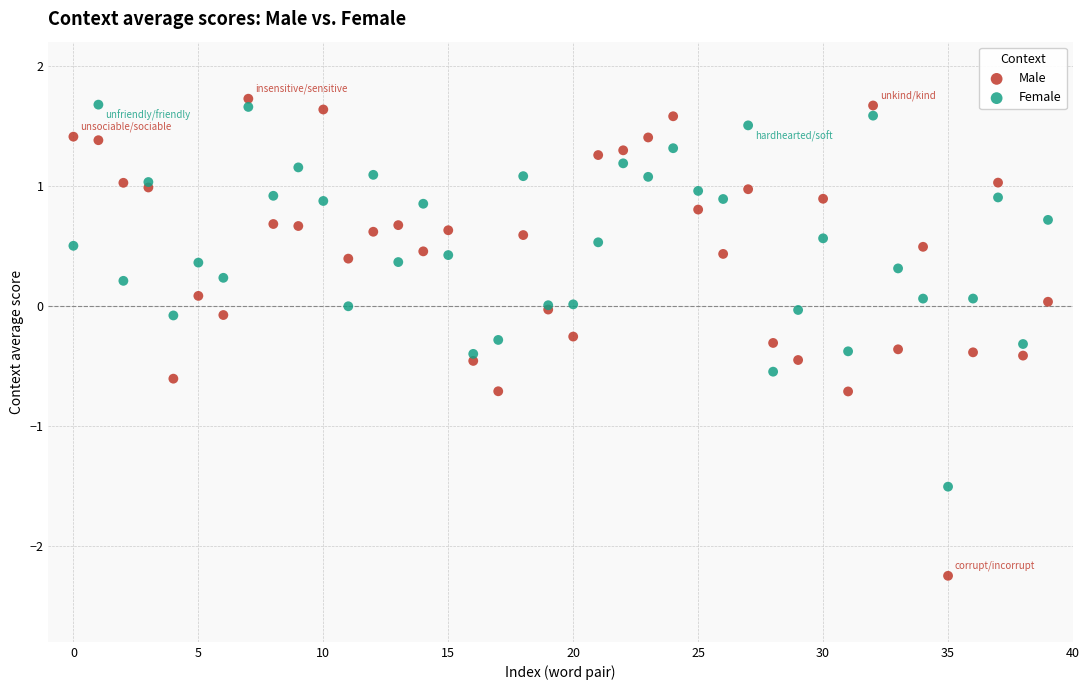

Which series has the largest Y range (max minus min)?

Male